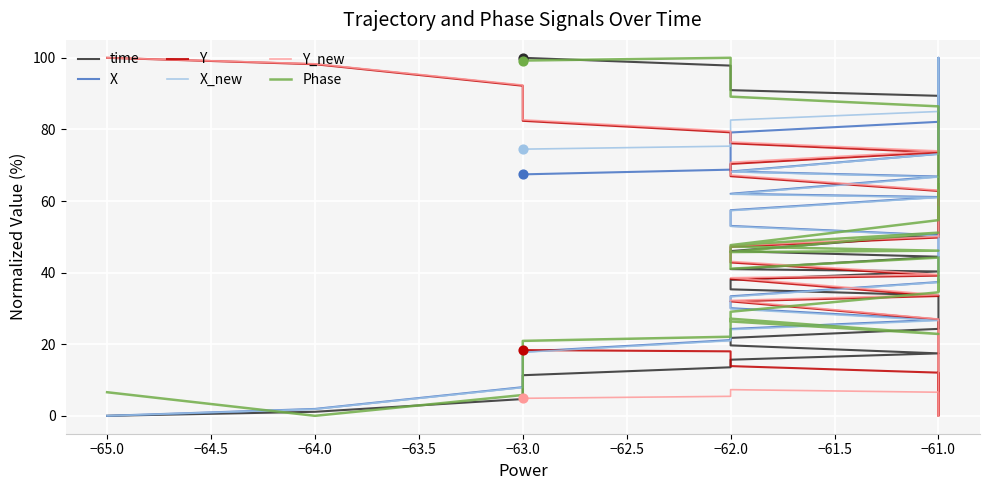

Which series reaches the minimum Y coordinate?

time